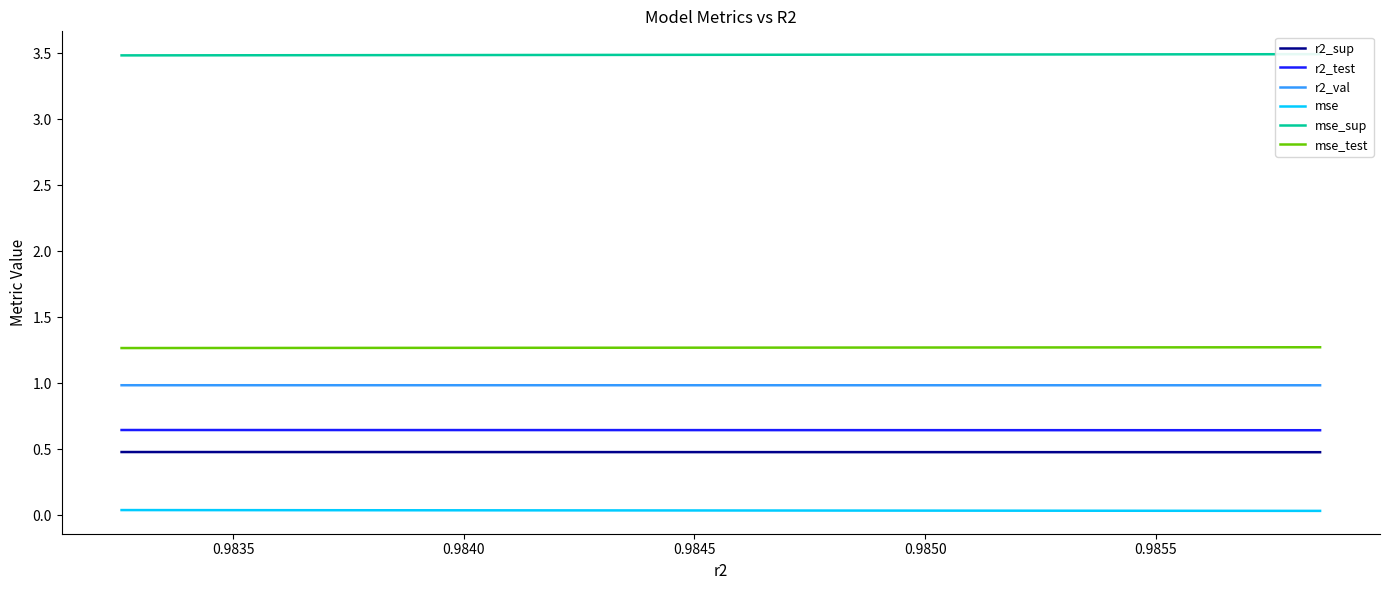

True or false: mse_test and mse_sup intersect in this chart.

False